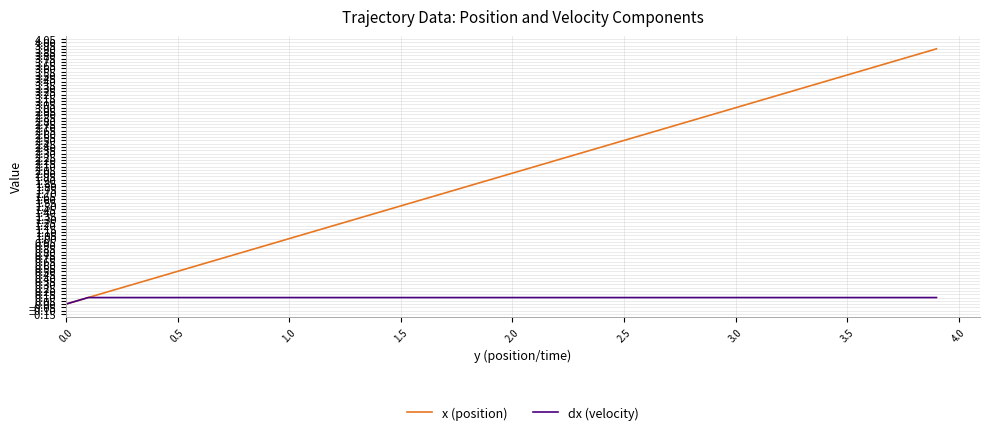

What is the difference between the maximum and minimum values in the x (position) series?

3.9